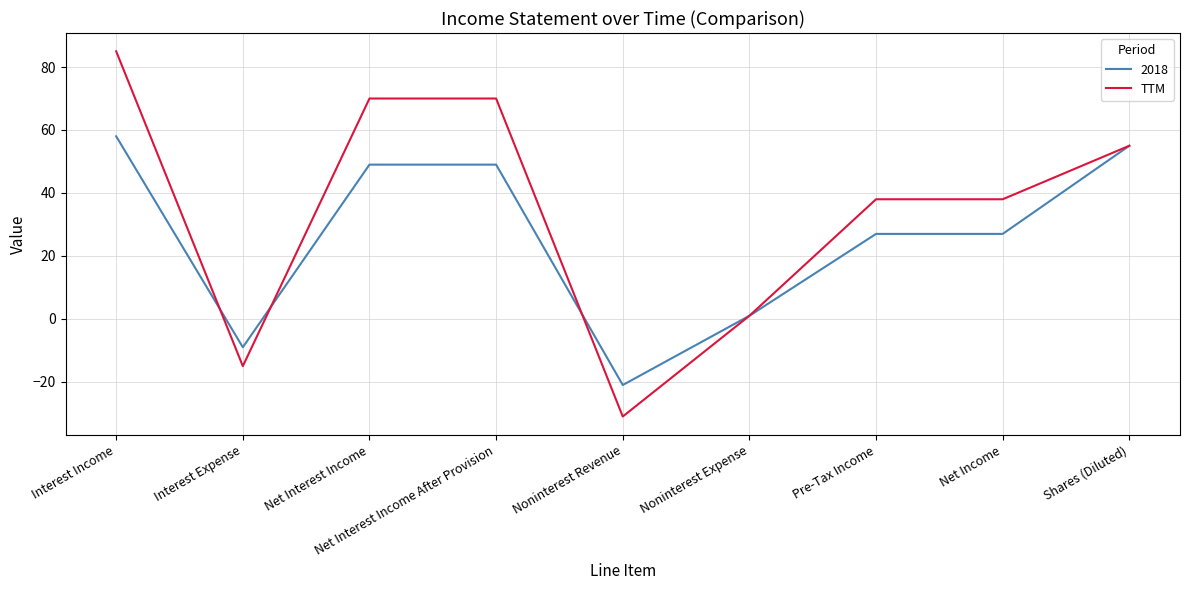

Does the chart have visible grid lines?

Yes